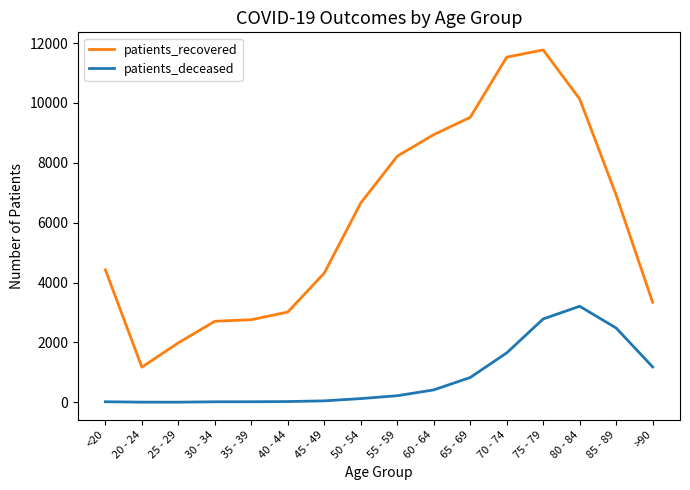

The value of patients_recovered at 75 - 79 is 19453. True or false?

False